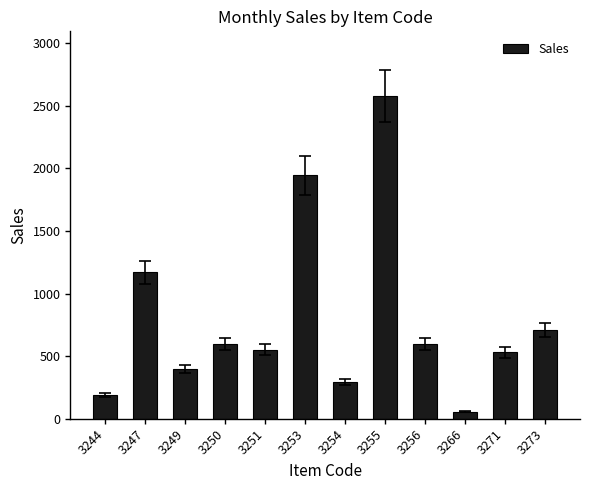

What is the ratio of the value at 3244 to the value at 3250?

0.3